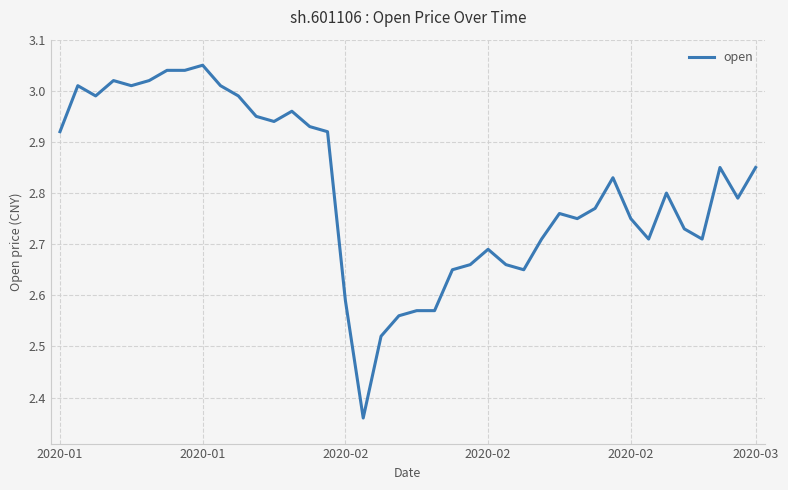

What is the difference between the maximum and minimum values?

0.7